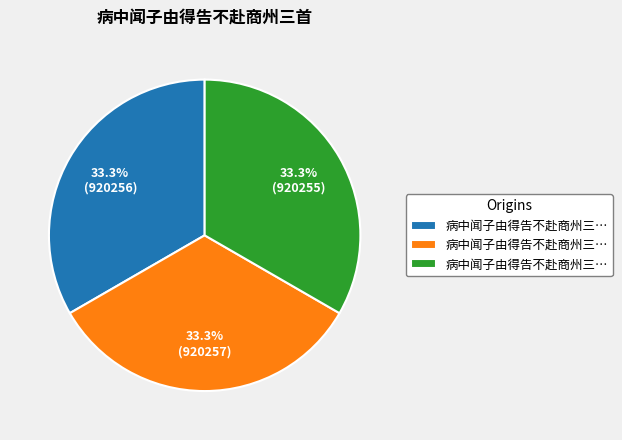

Is there any slice that represents more than half of the pie?

No